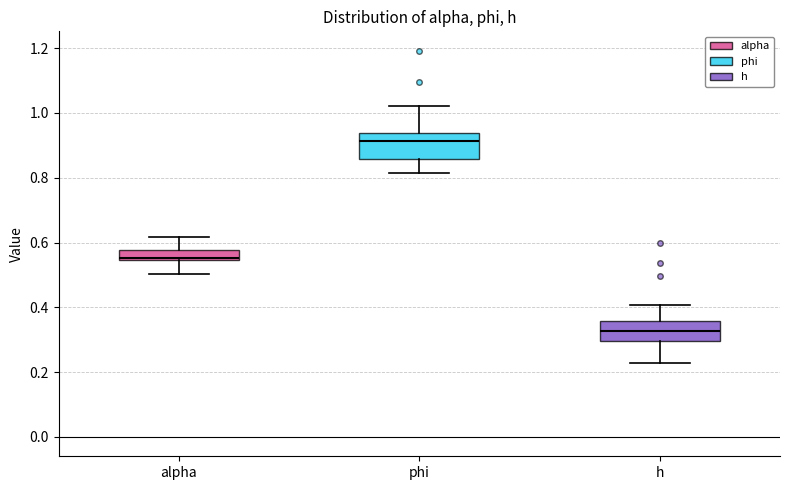

Reading left to right, read every box against the y-axis: the position of its median line, the range the box covers, and the ends of its whiskers. The values are not printed on the chart, so give them approximately, as read against the axis.

alpha: median 0.56, box 0.54 to 0.58, whiskers 0.50 to 0.62
phi: median 0.92, box 0.86 to 0.94, whiskers 0.82 to 1.02
h: median 0.32, box 0.30 to 0.36, whiskers 0.22 to 0.40